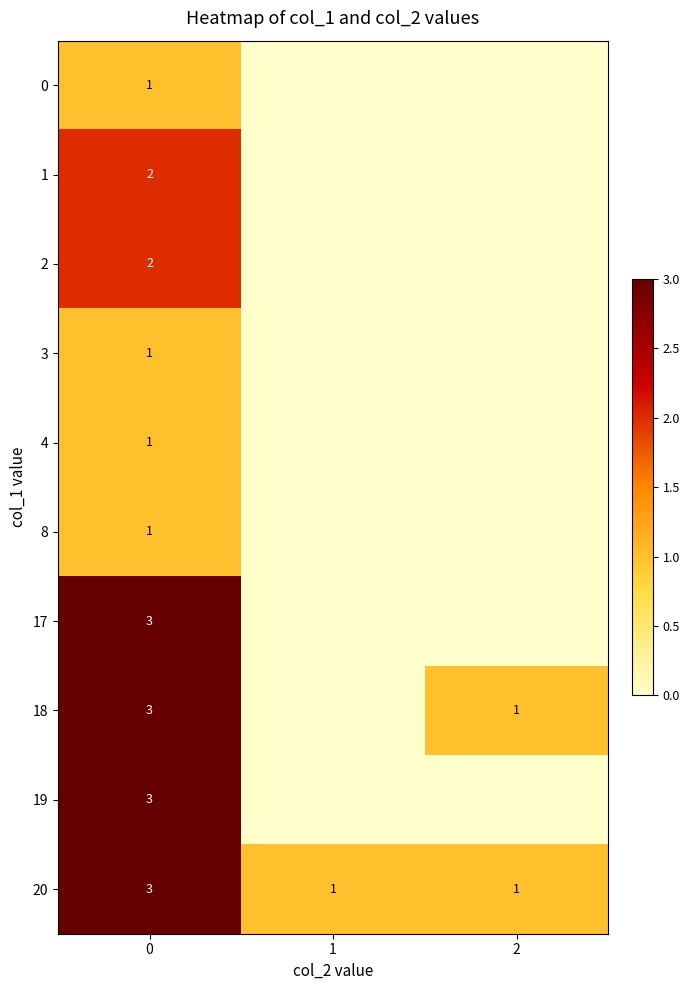

How many data points in 20 are above 1?

1